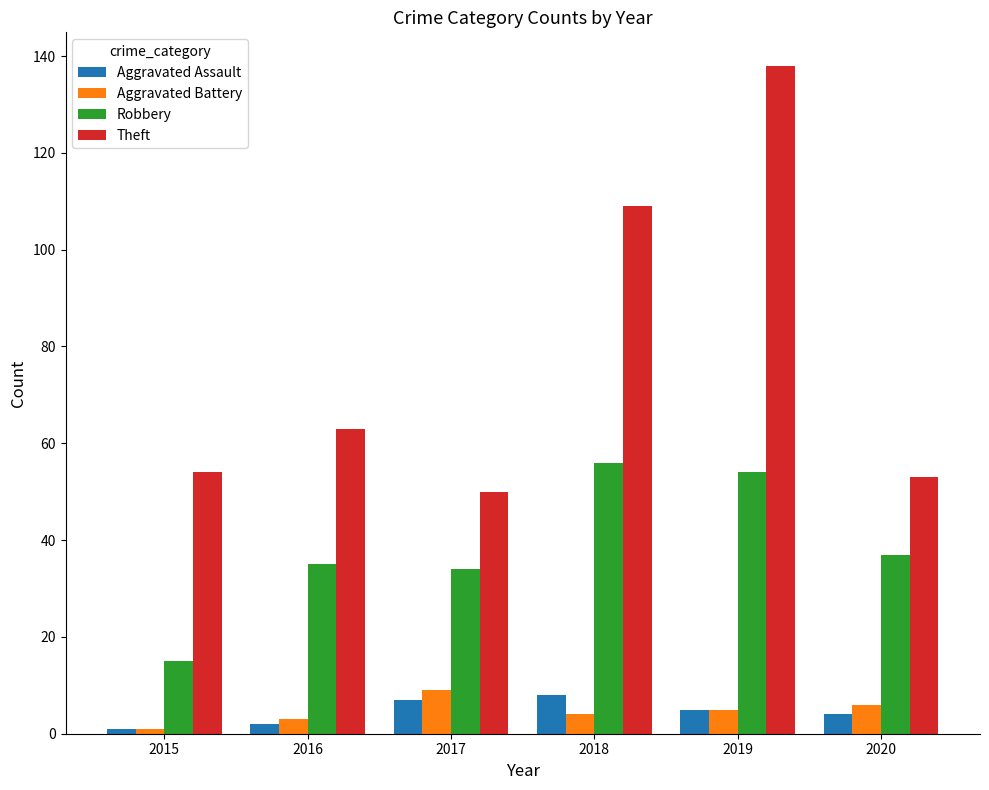

How many categories are shown in the chart?

6